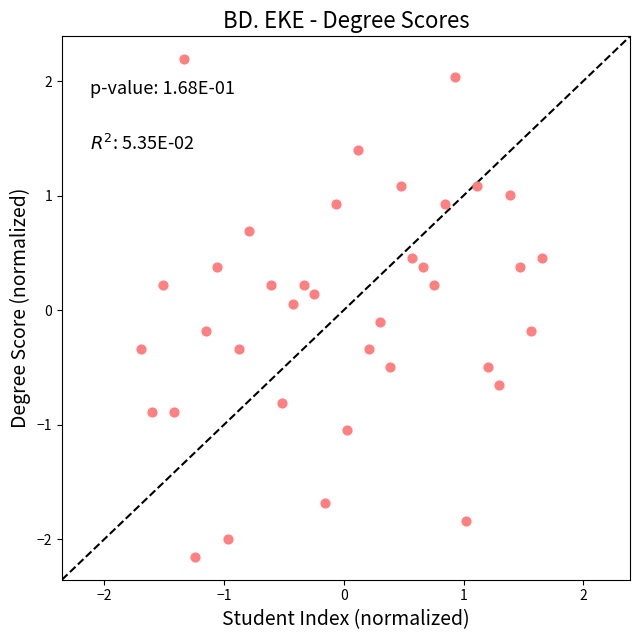

What is the range of X values (max minus min)?

3.4